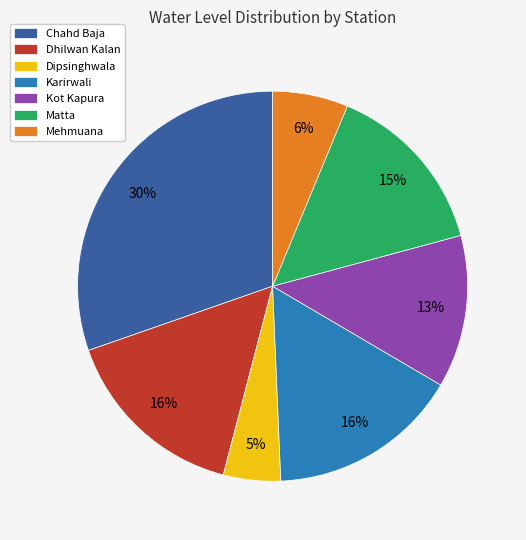

Do Mehmuana and Dipsinghwala together represent more than half of the pie?

No